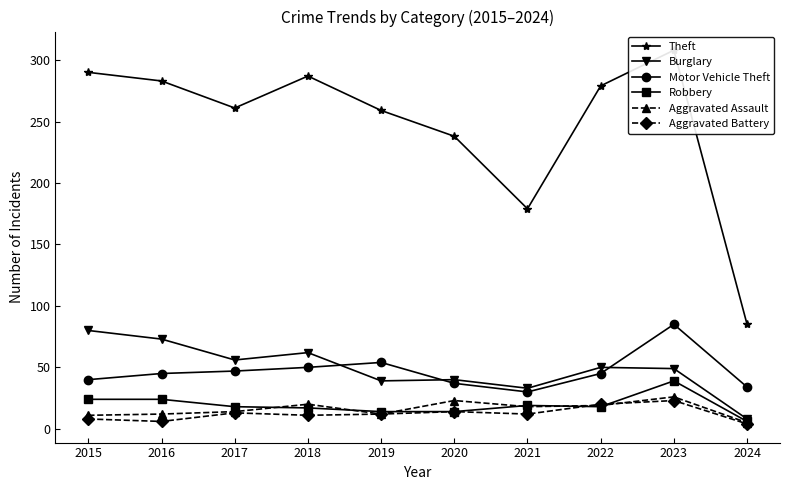

What is the total value across all series at 2018?

447